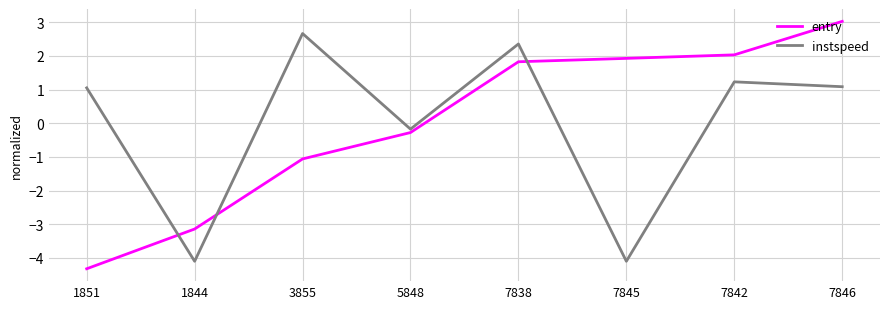

Does the chart display data point markers on the line(s)?

No